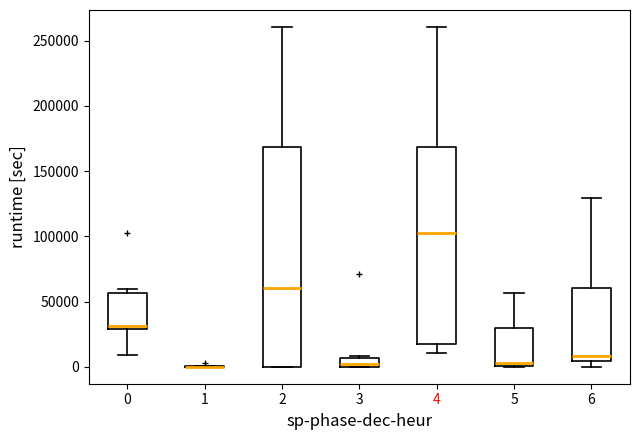

Which box is the tallest, from its lower edge to its upper edge?

2